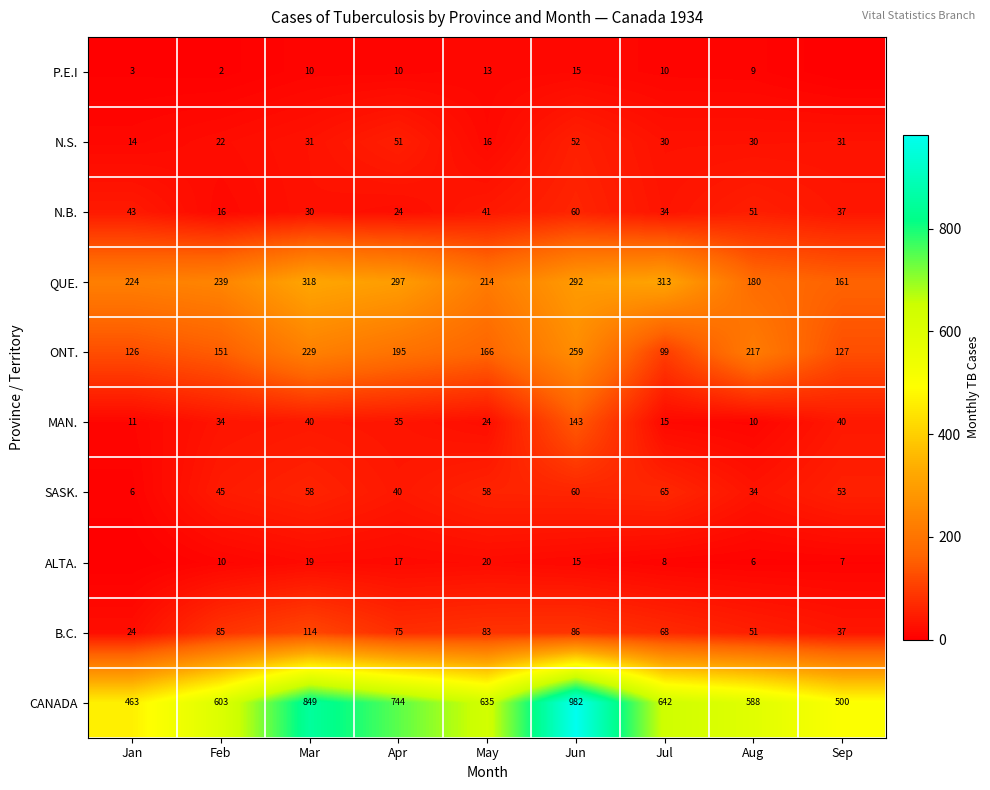

What is the difference between the maximum and minimum values in the N.S. series?

38